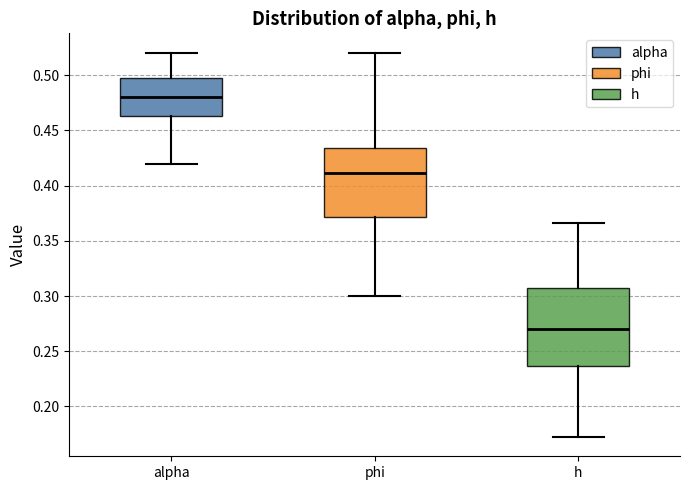

Which box is the tallest, from its lower edge to its upper edge?

h